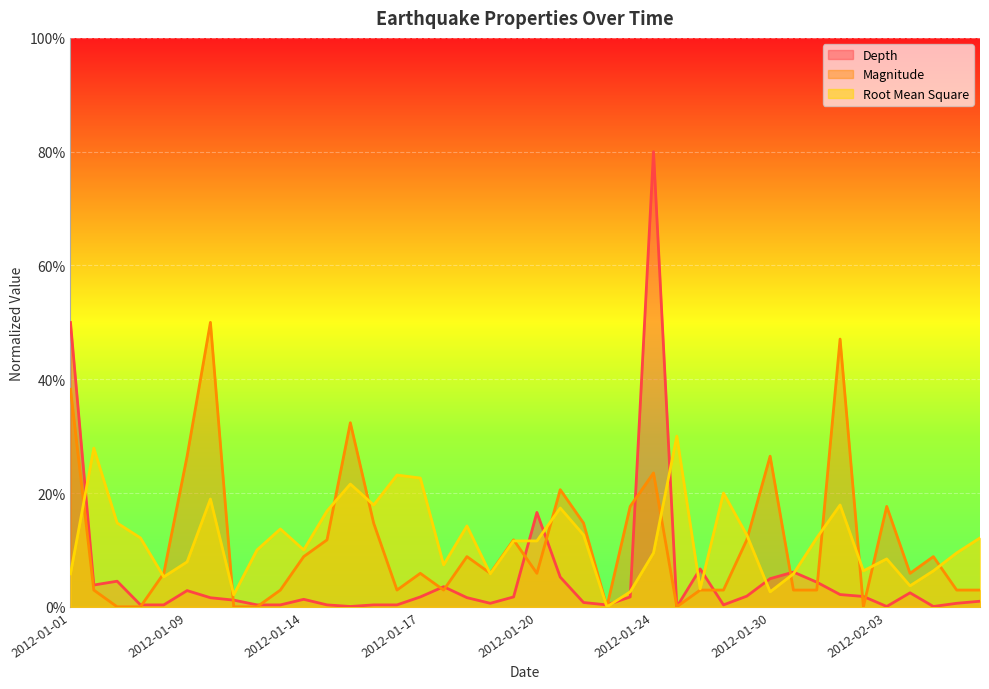

In Root Mean Square, how many points are lower than both neighbors (excluding endpoints)?

11